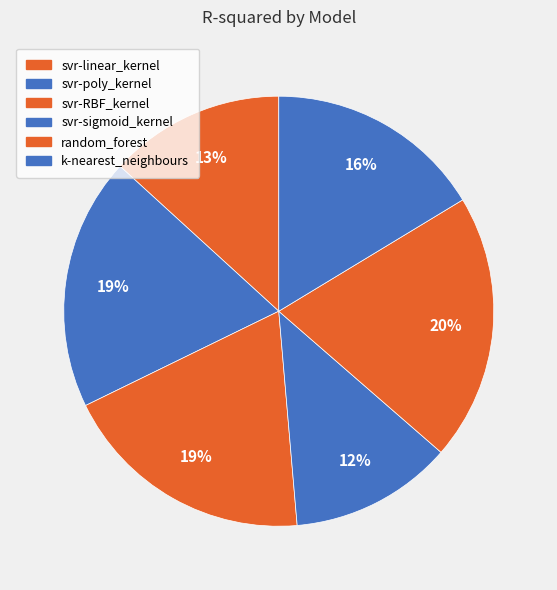

How many segments does this pie chart have?

6